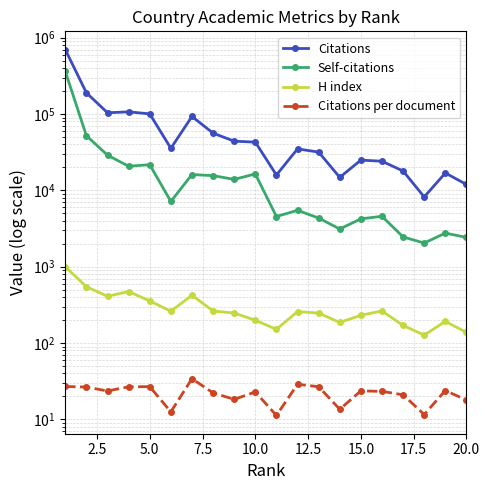

What is the difference between the second highest and minimum values in the Citations per document series?

17.5